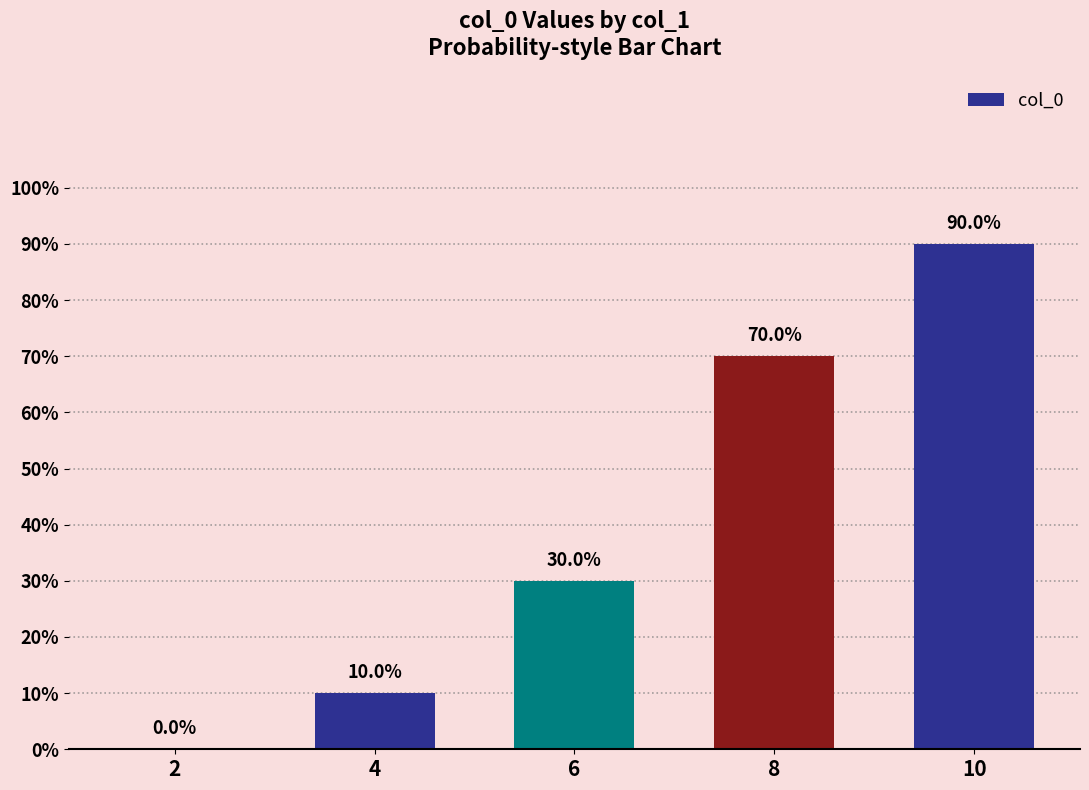

Which category has the lowest value across all series?

2